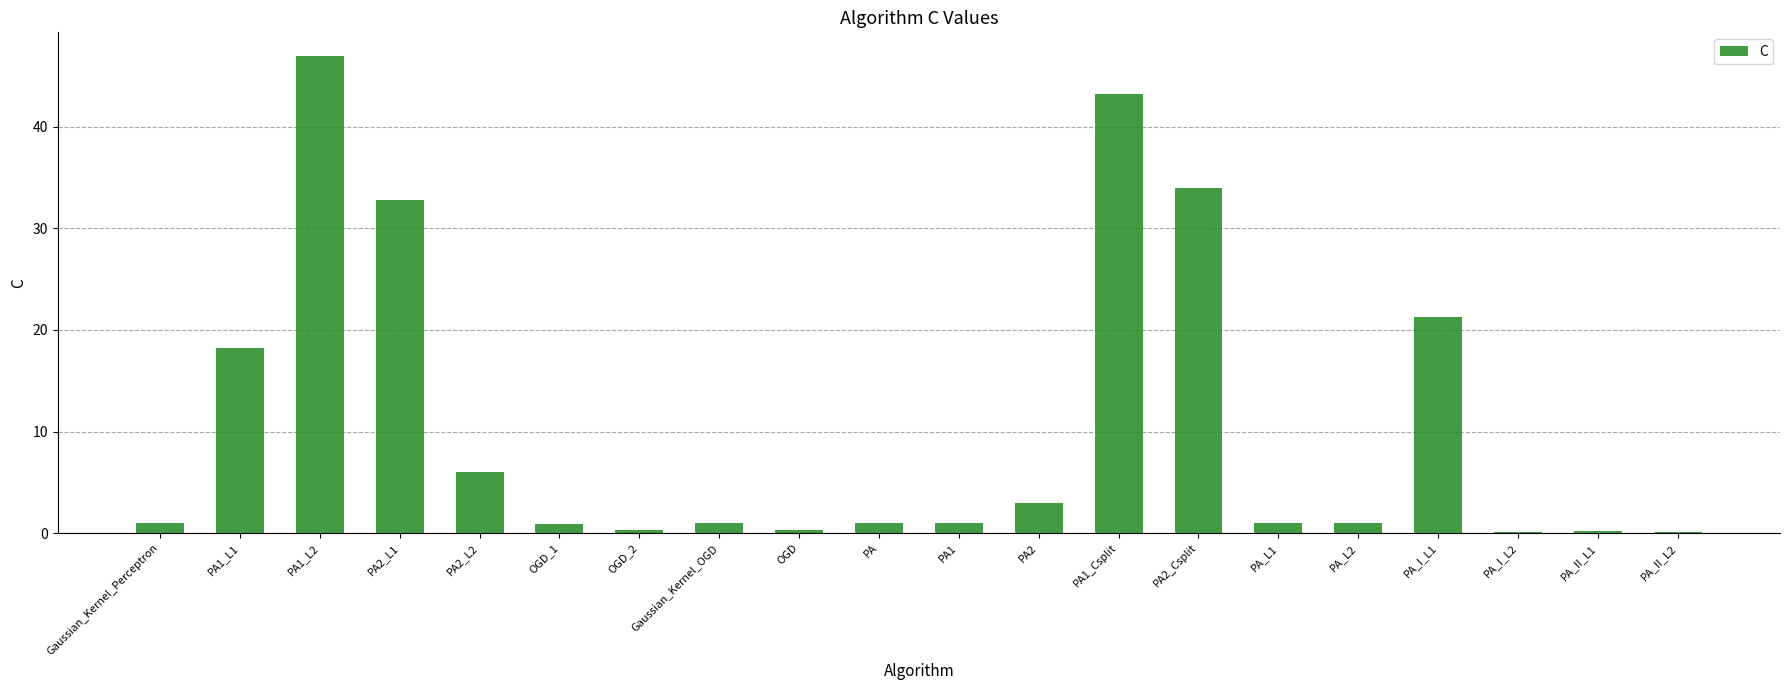

What is the sum of all values?

213.2